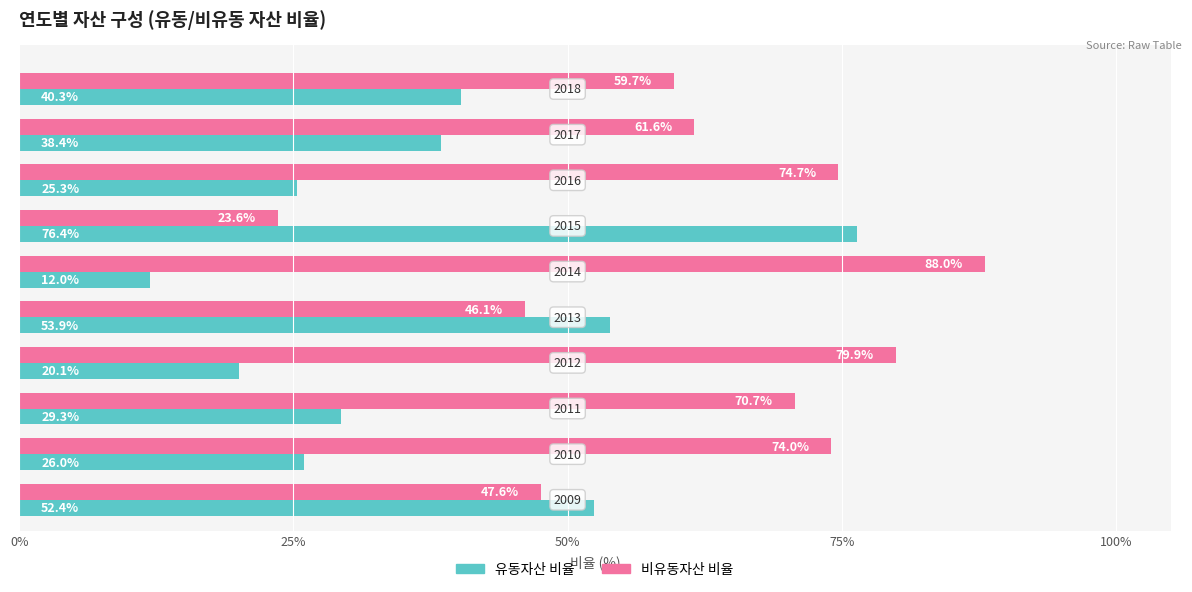

What is the average value of the 비유동자산 비율 series?

62.6